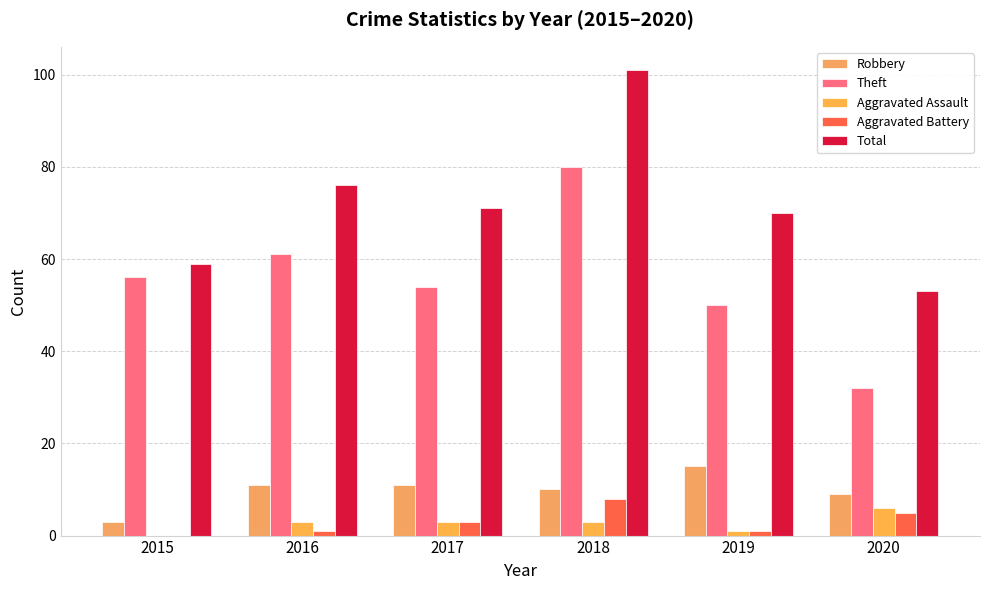

What is the value of the Robbery bar at the 2nd from the left?

11